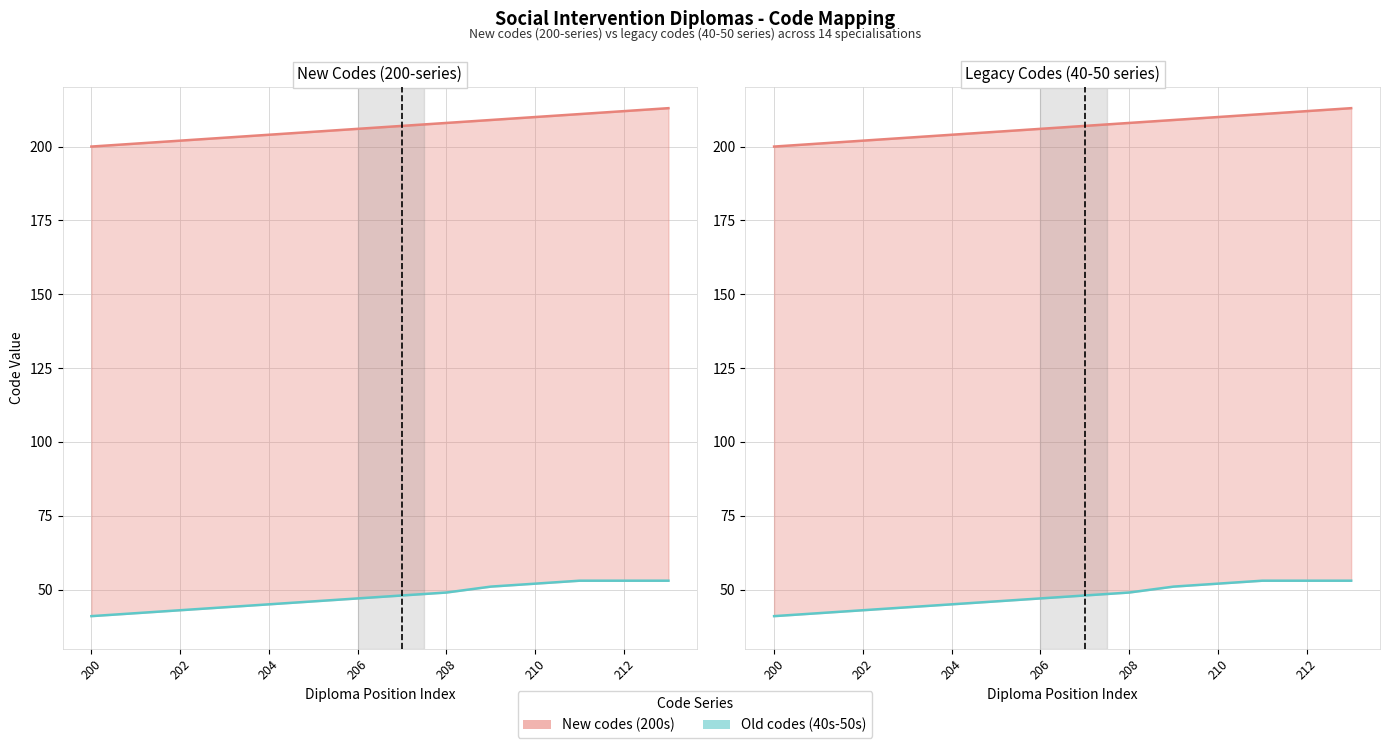

Reading left to right, what are all the values shown in this chart?

New codes (200s): 200	201	202	203	204	205	206	207	208	209	210	211	212	213
Old codes (40s-50s): 41	42	43	44	45	46	47	48	49	51	52	53	53	53